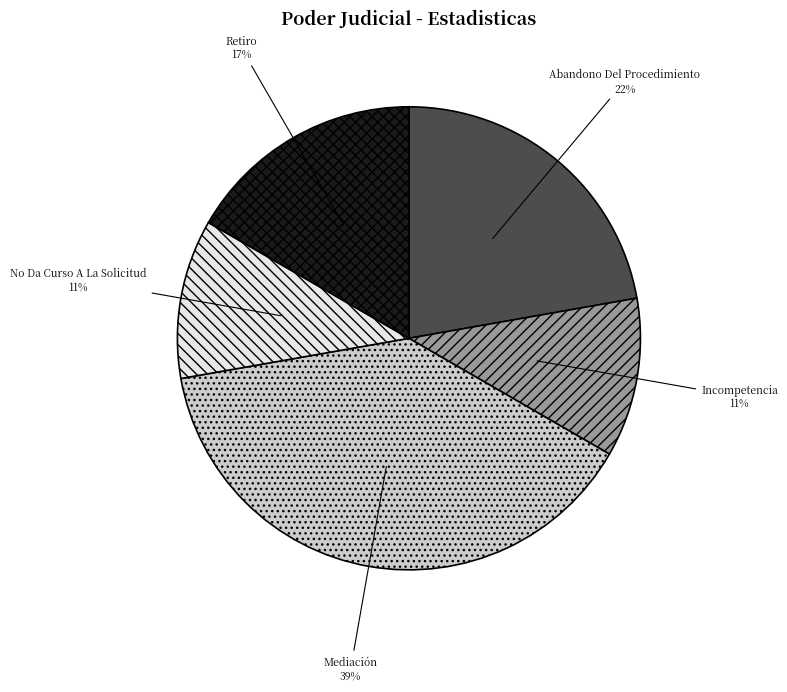

How many slices are in this pie chart?

5